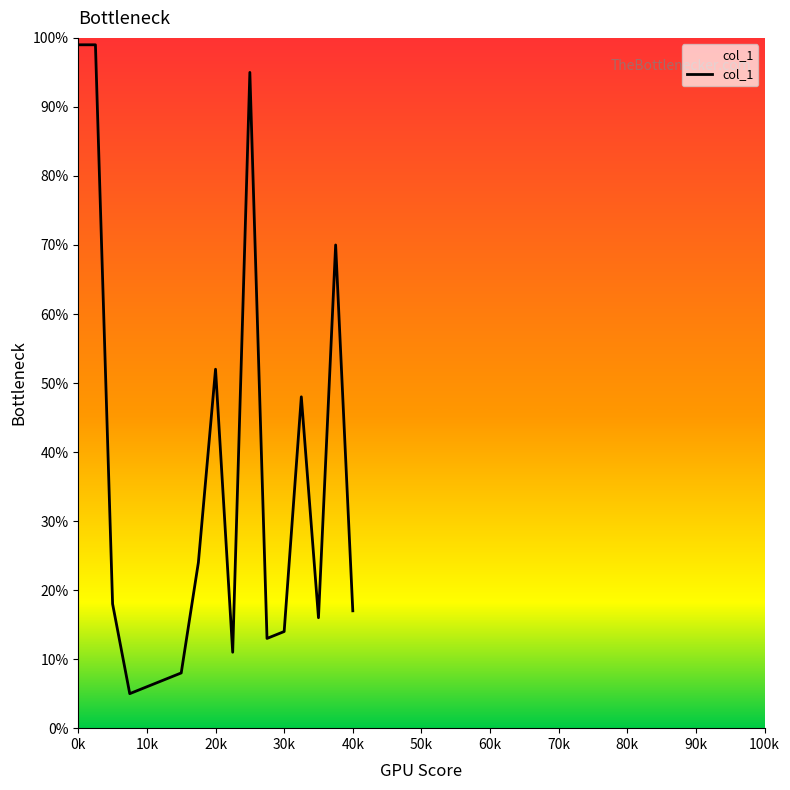

What is the smallest value displayed?

5